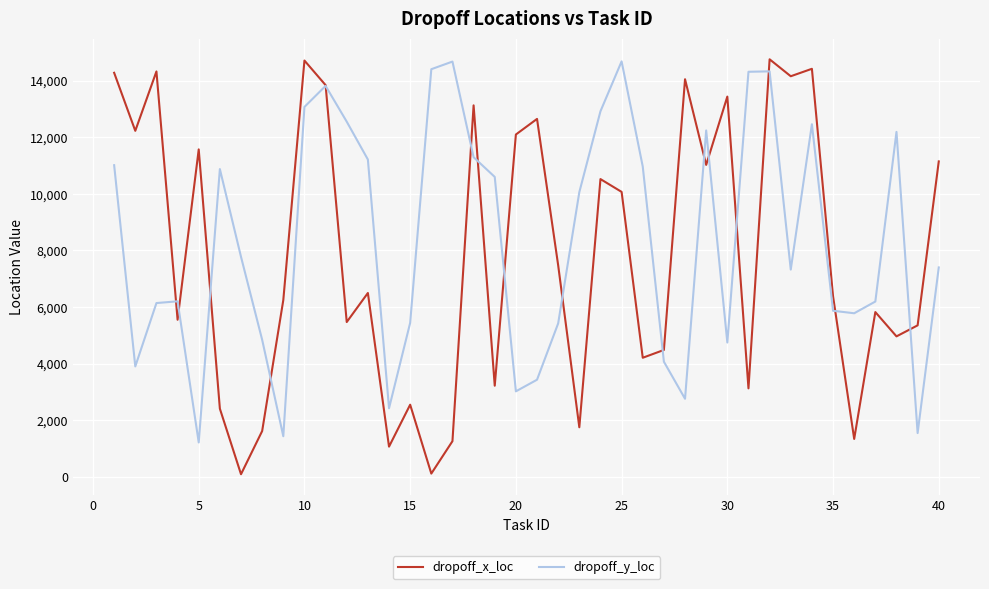

What is the highest value of the dropoff_x_loc series?

14758.8